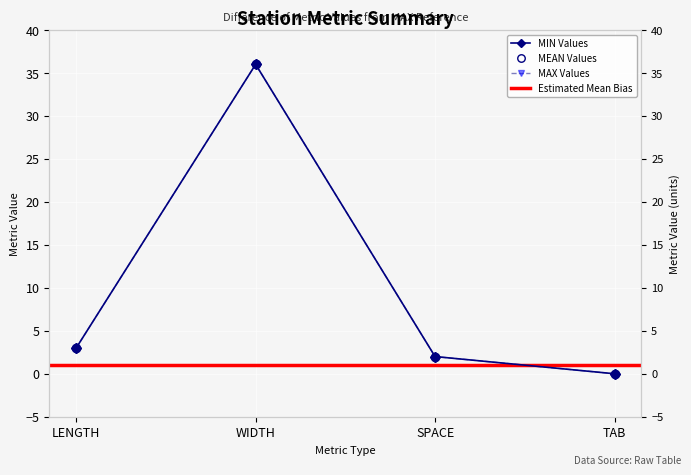

How many values in the MIN series are below 3?

2